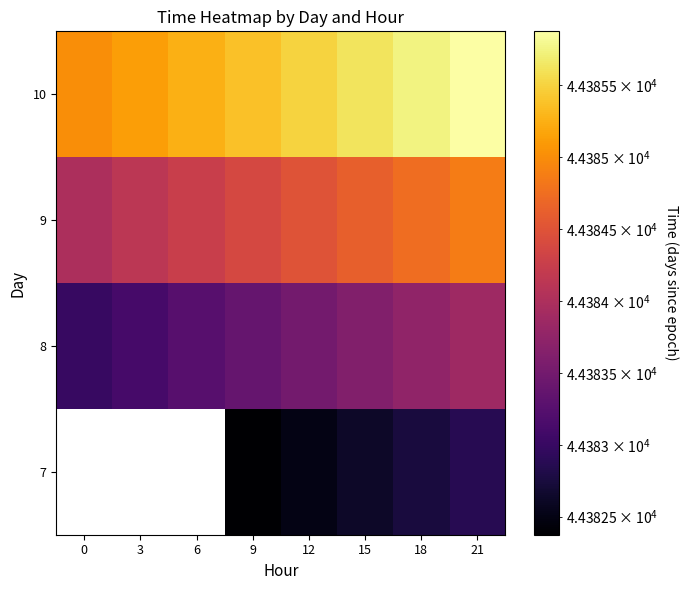

The value of 9 at 6 is 44384.2. True or false?

True